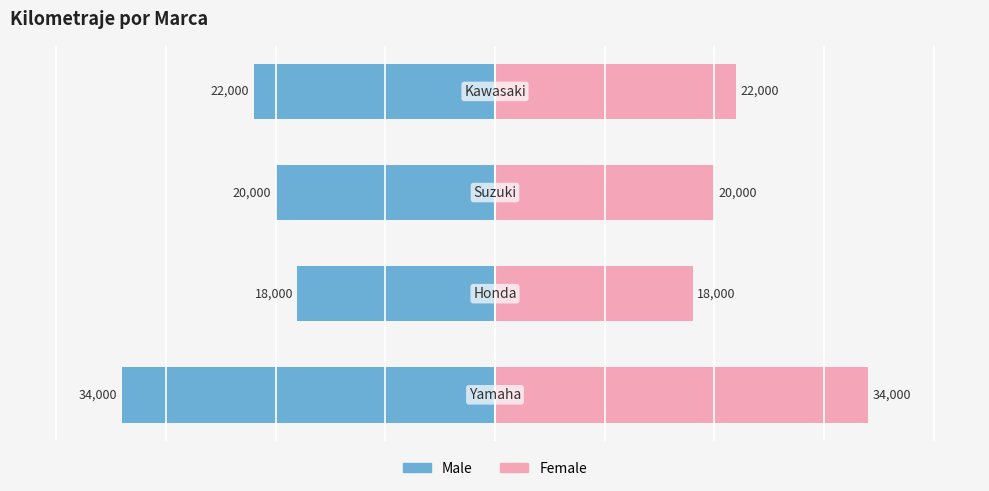

Are the bars grouped side by side (vs. stacked)?

Yes